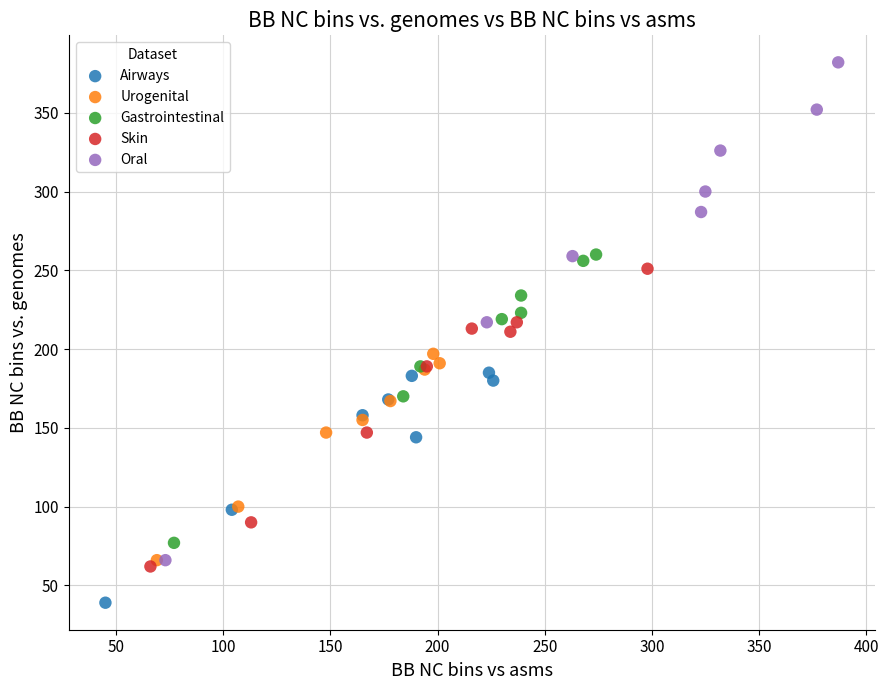

Which series has the largest Y range (max minus min)?

Oral